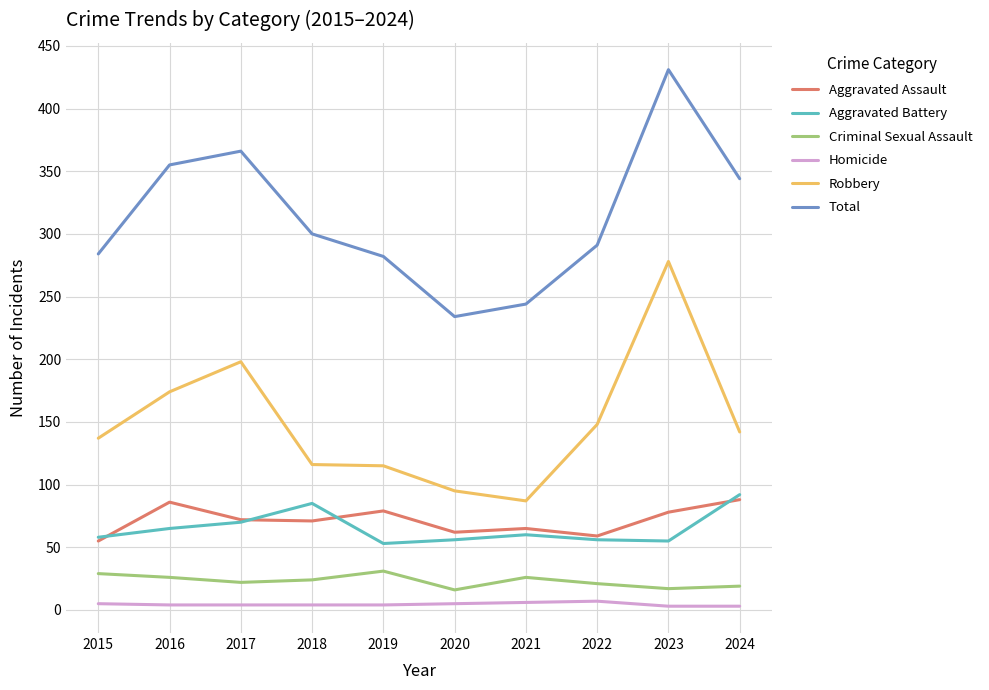

True or false: Robbery and Criminal Sexual Assault cross at least once.

False